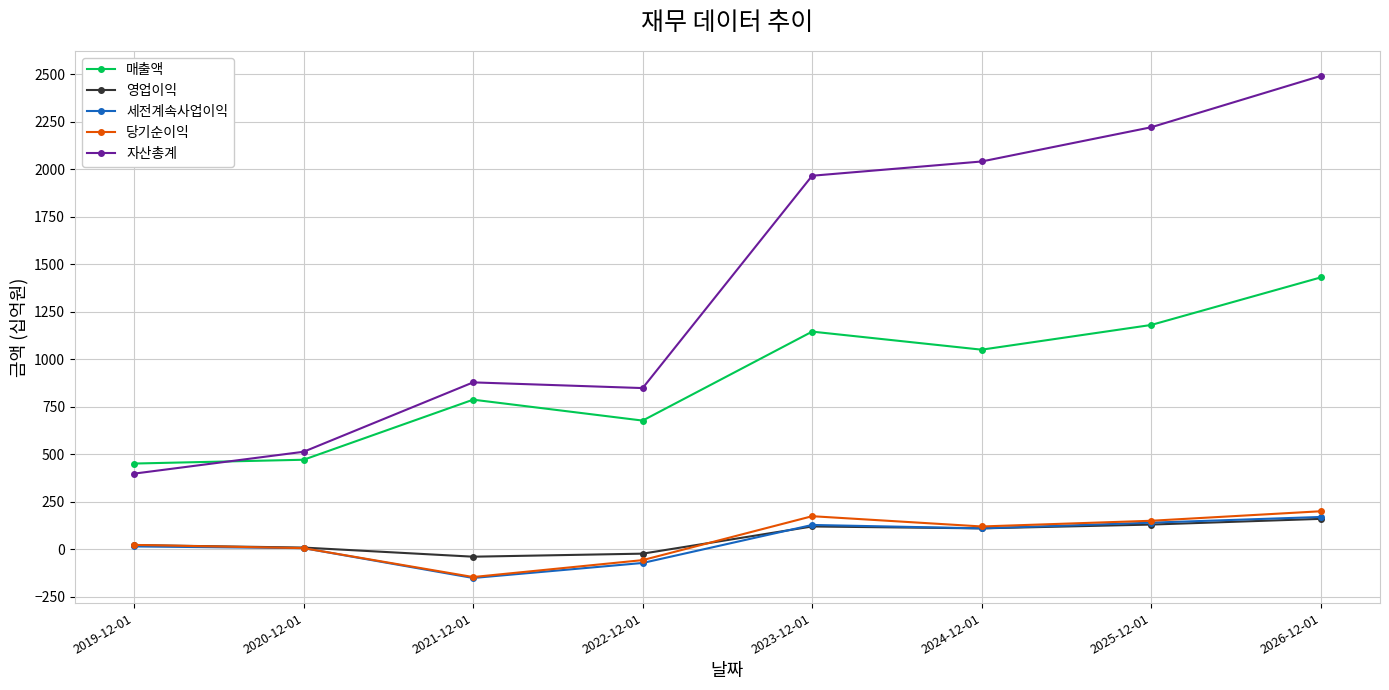

True or false: 세전계속사업이익 and 매출액 intersect in this chart.

False